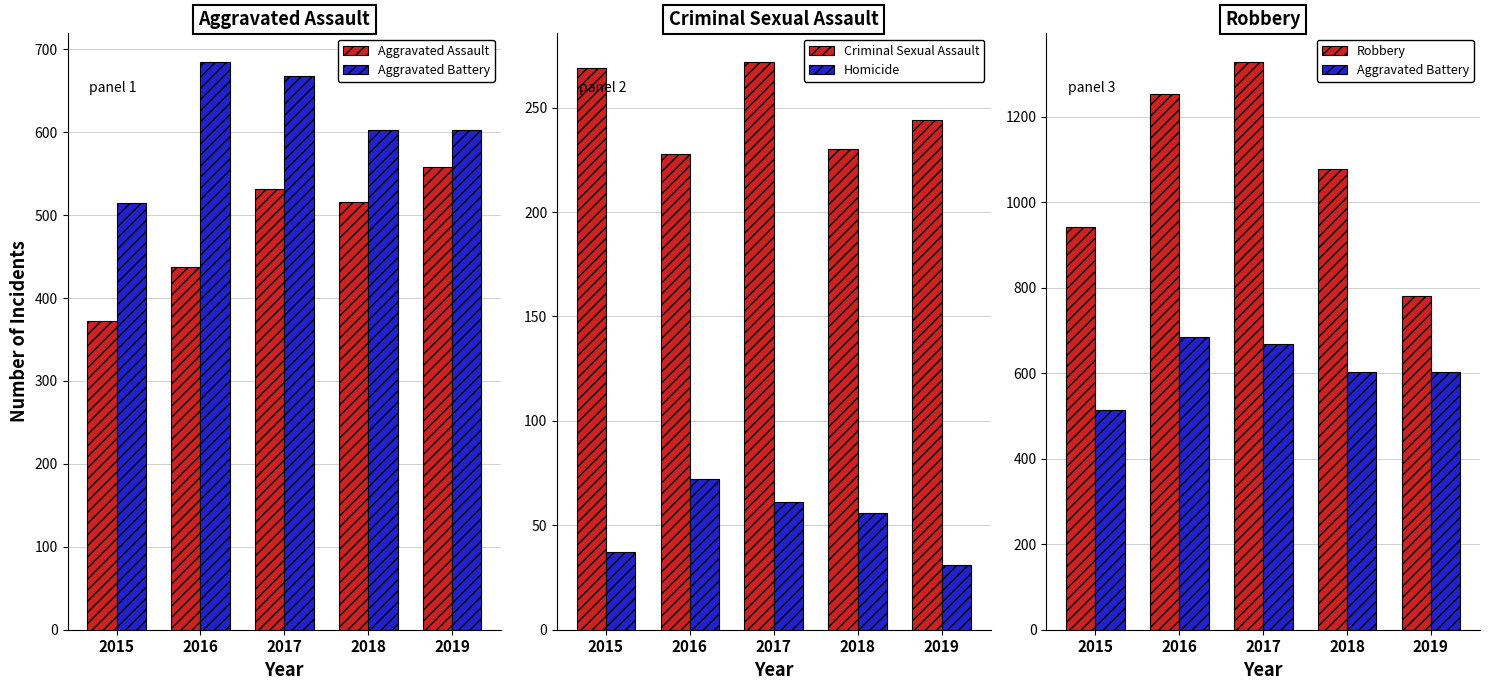

Is the value of Criminal Sexual Assault at 2017 greater than the value of Homicide at 2016?

Yes